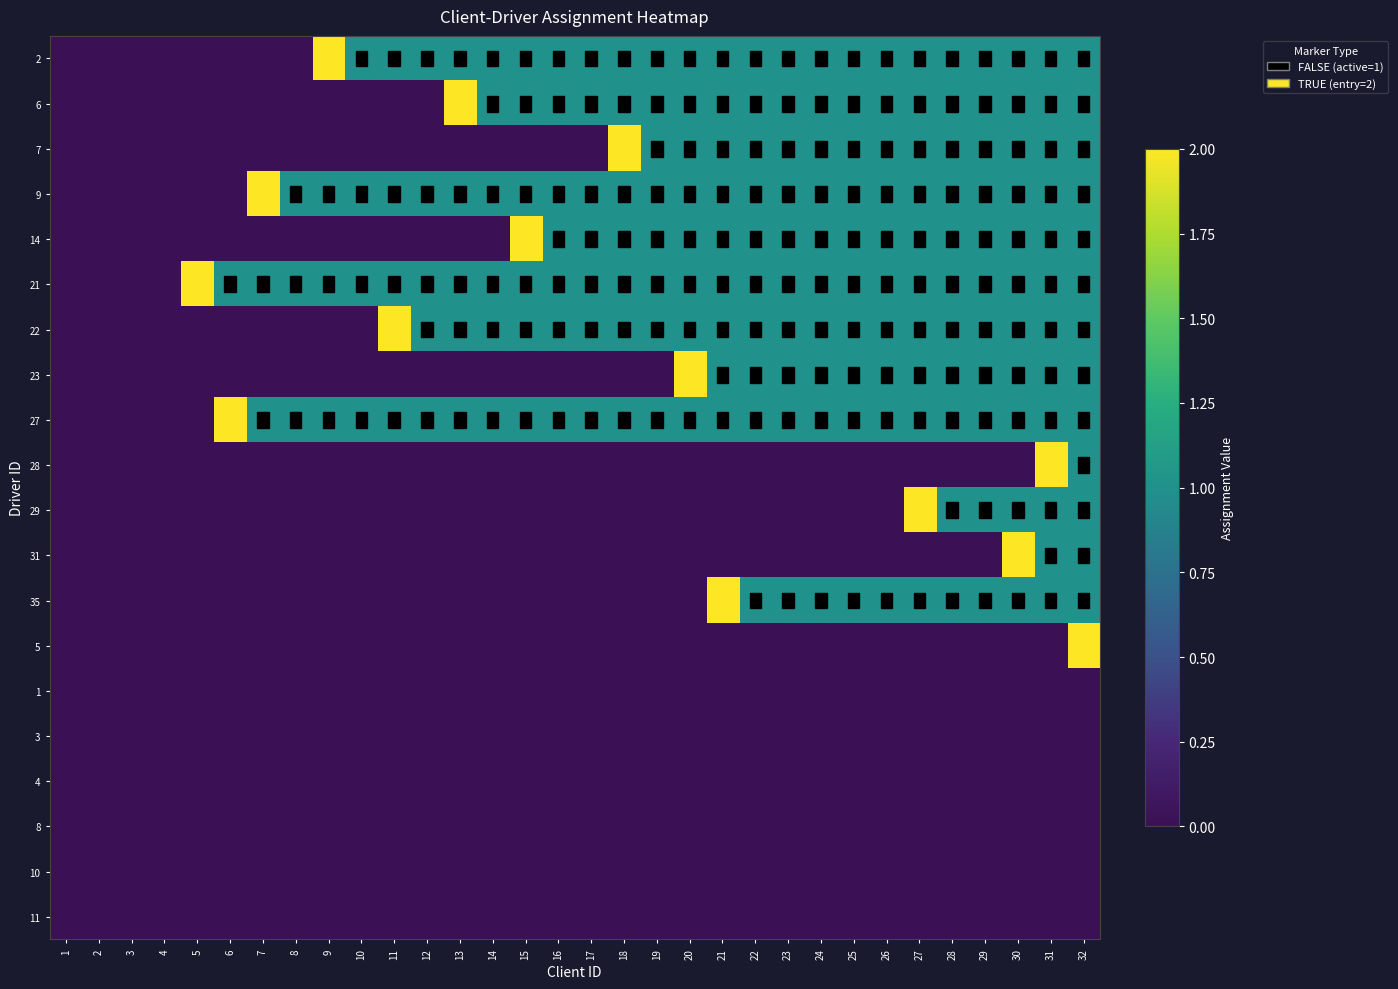

At how many categories does at least one series exceed 0?

28